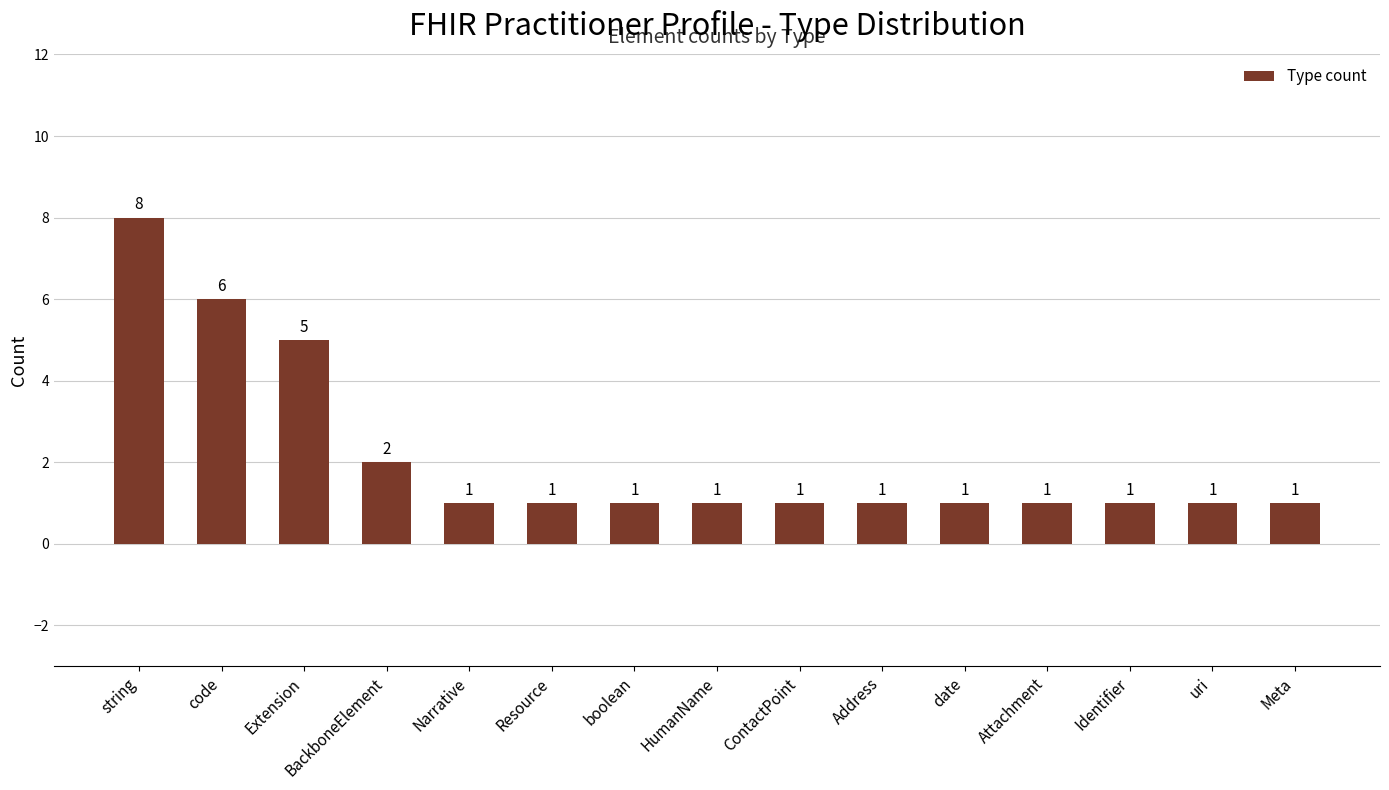

Reading left to right, extract all data points from this chart.

string=8	code=6	Extension=5	BackboneElement=2	Narrative=1	Resource=1	boolean=1	HumanName=1	ContactPoint=1	Address=1	date=1	Attachment=1	Identifier=1	uri=1	Meta=1